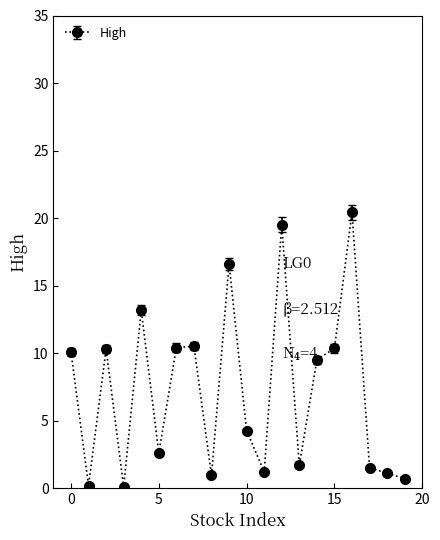

True or false: there are more than 0 points higher than both neighbors.

True